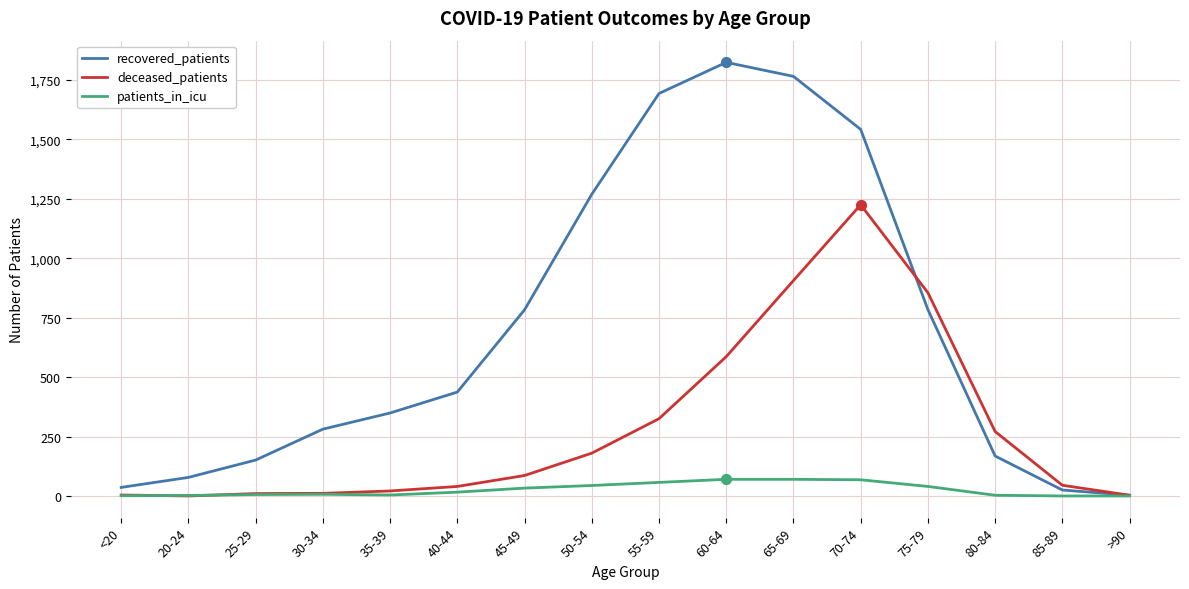

Is the value of deceased_patients at 70-74 greater than the value of patients_in_icu at 25-29?

Yes